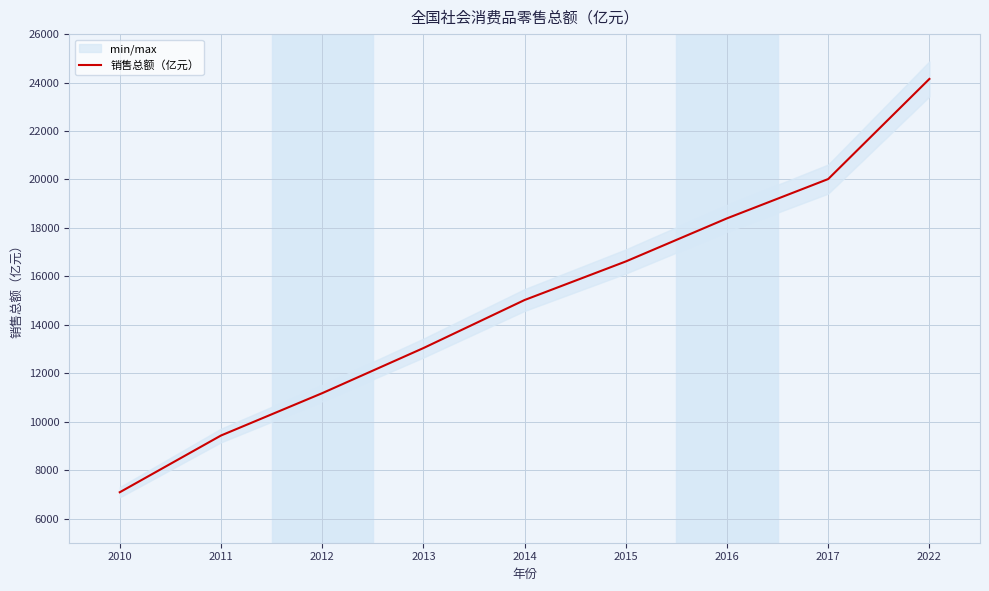

Count the number of data series in this chart.

1